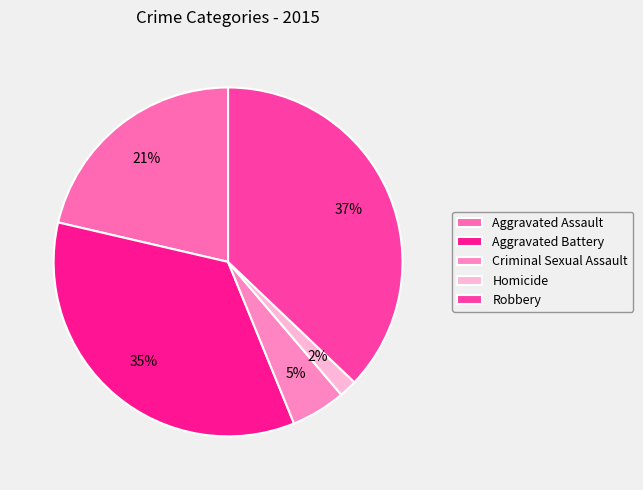

What is the smallest slice in the pie chart?

Homicide